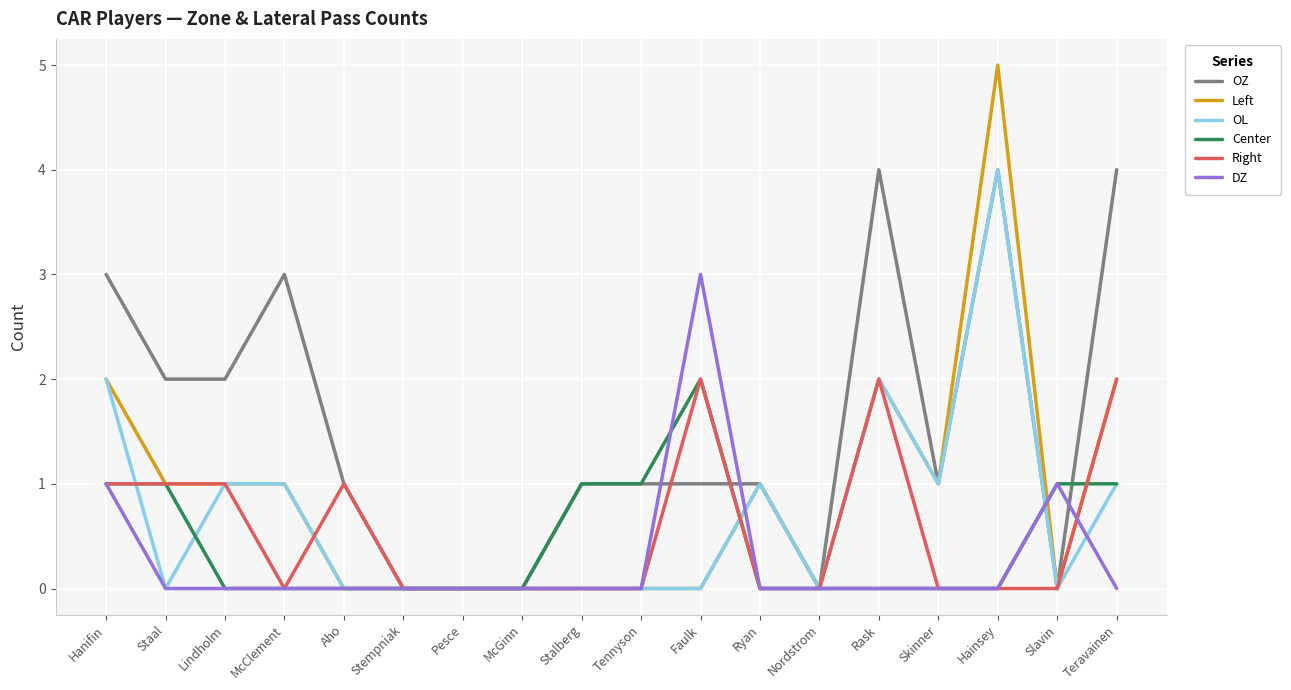

How many values in the Left series are below 1?

9